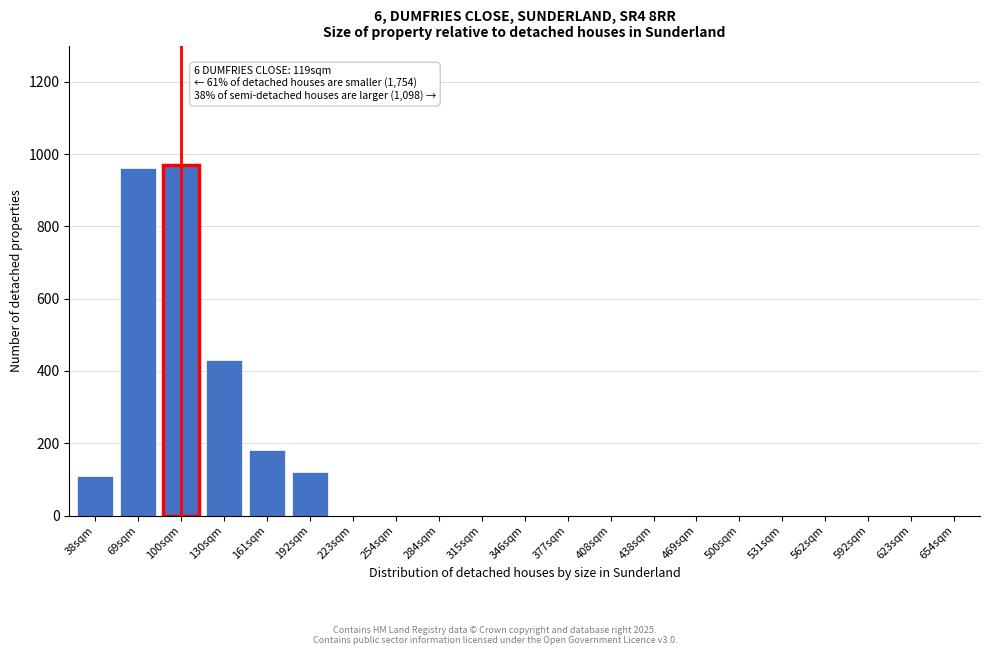

Reading left to right, list all the values displayed in this chart.

38sqm=110	69sqm=960	100sqm=970	130sqm=430	161sqm=180	192sqm=120	223sqm=0	254sqm=0	284sqm=0	315sqm=0	346sqm=0	377sqm=0	408sqm=0	438sqm=0	469sqm=0	500sqm=0	531sqm=0	562sqm=0	592sqm=0	623sqm=0	654sqm=0